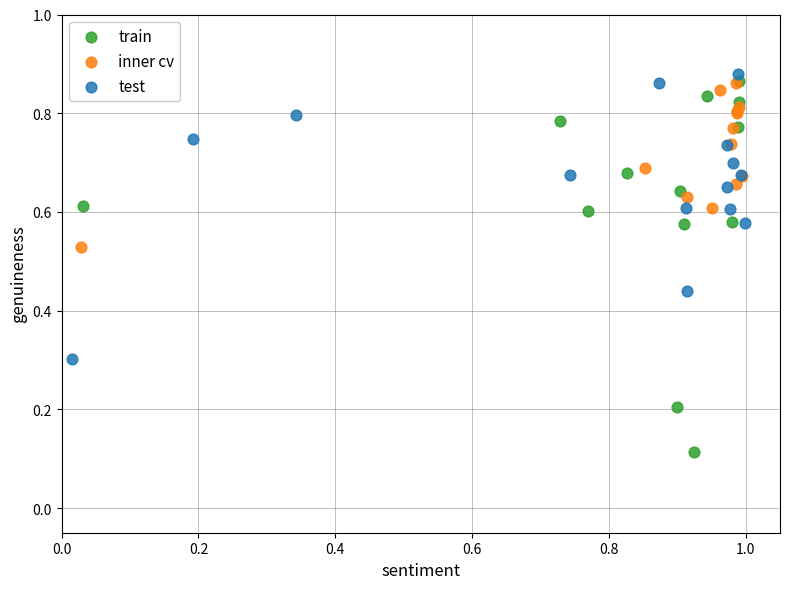

Which series has the widest spread of Y values?

train